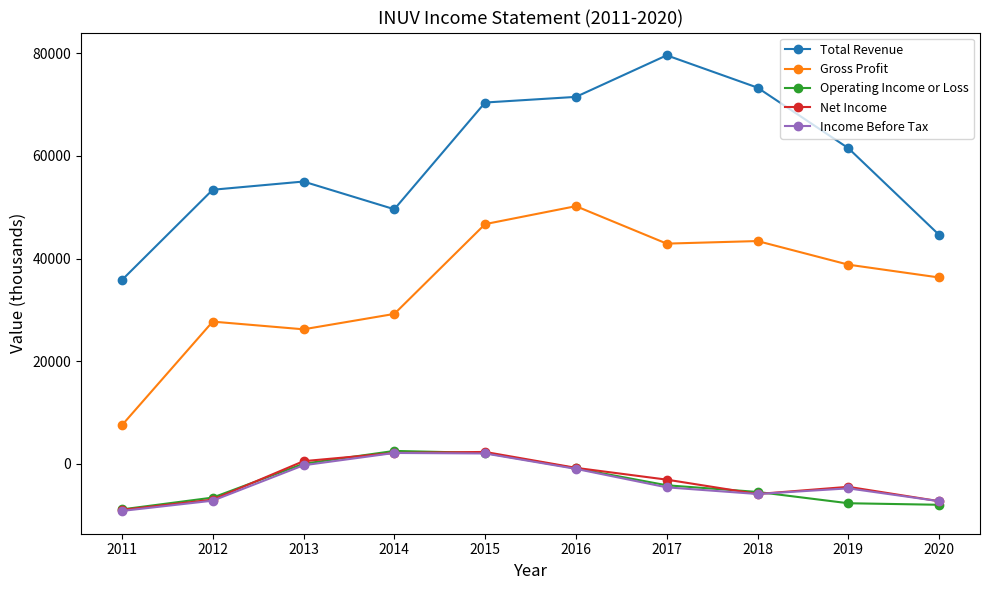

The value of Operating Income or Loss at 2020 is -8000. True or false?

True